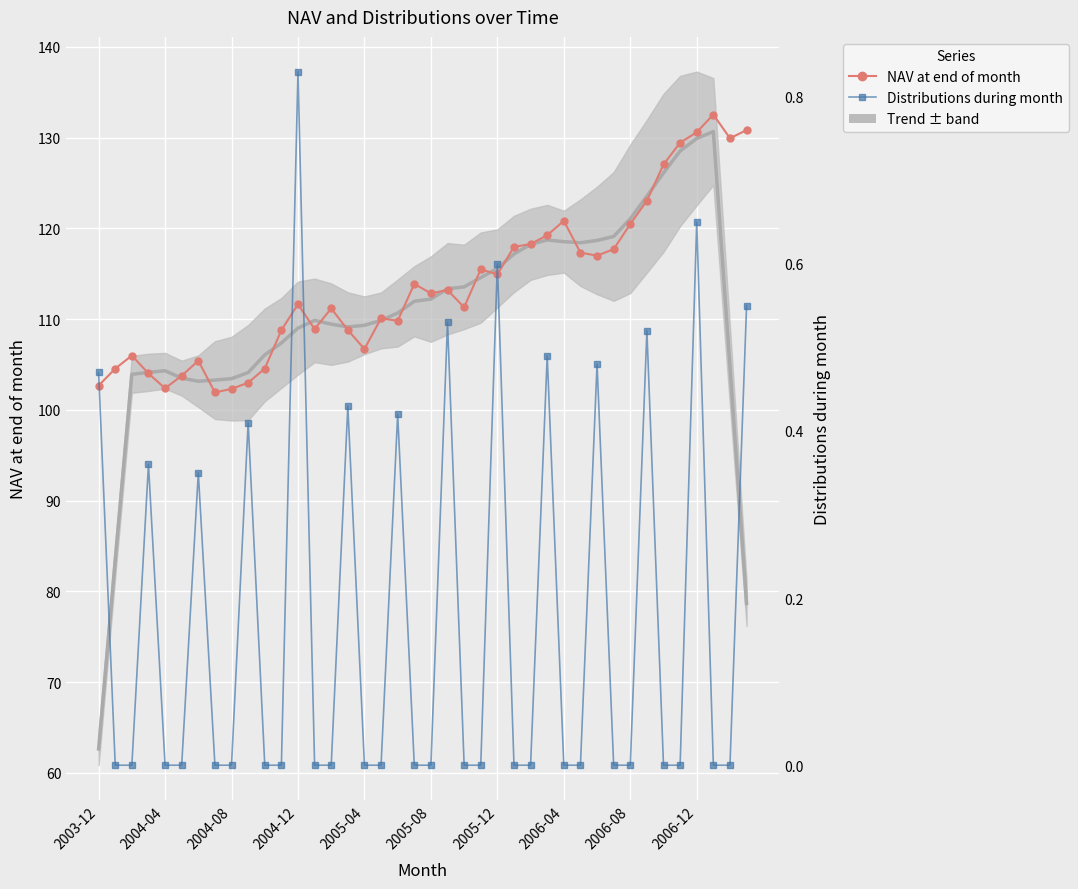

What is the value of the NAV at end of month point at the 21st from the left?

112.8